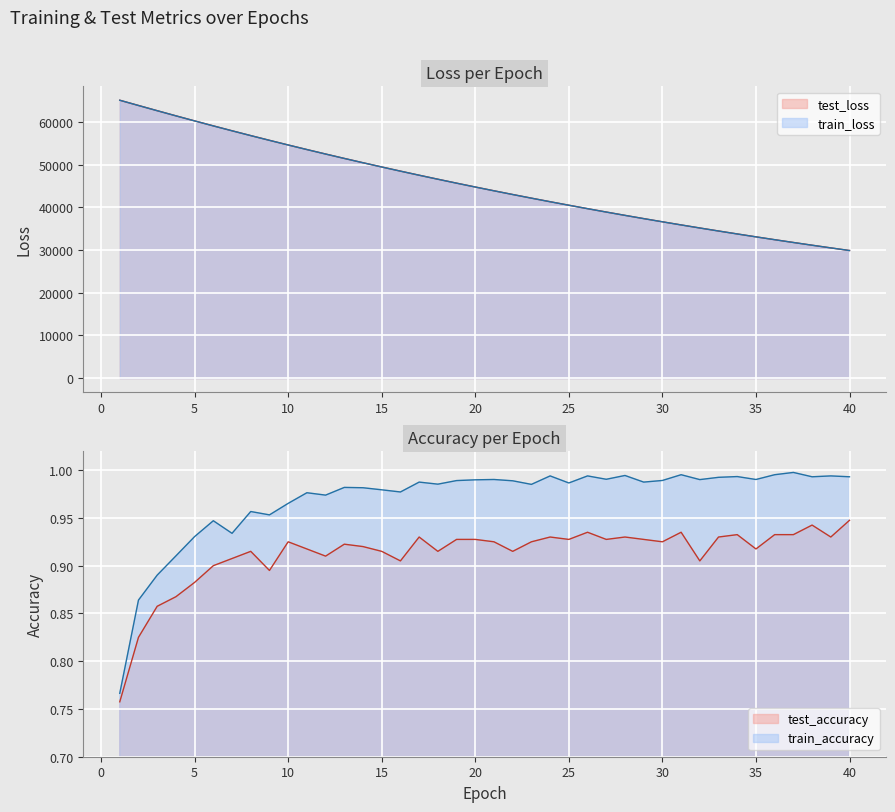

What is the maximum value for train_accuracy?

1.0